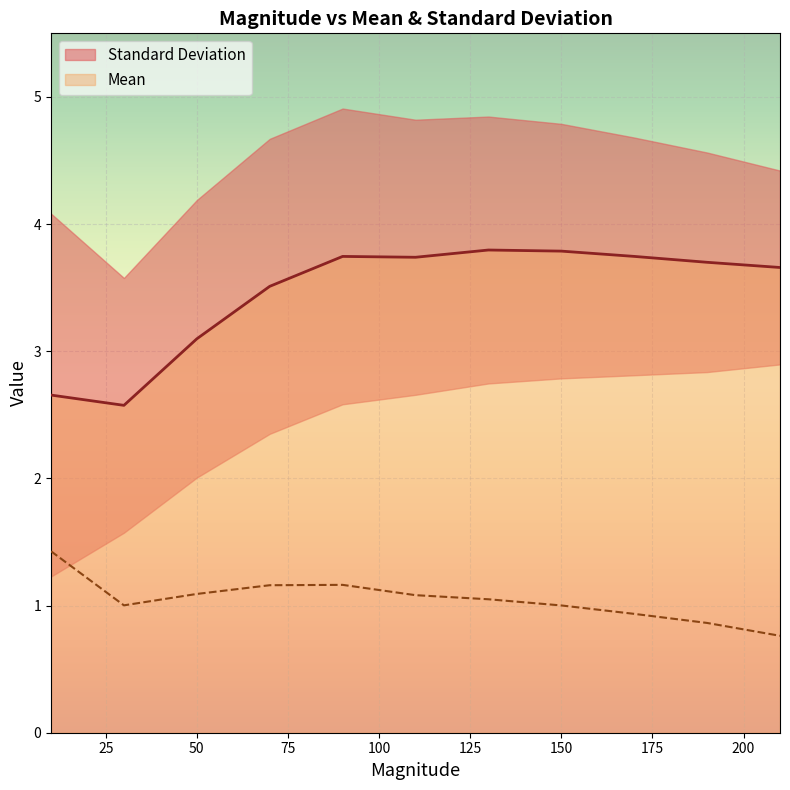

True or false: Standard Deviation and Mean intersect in this chart.

False